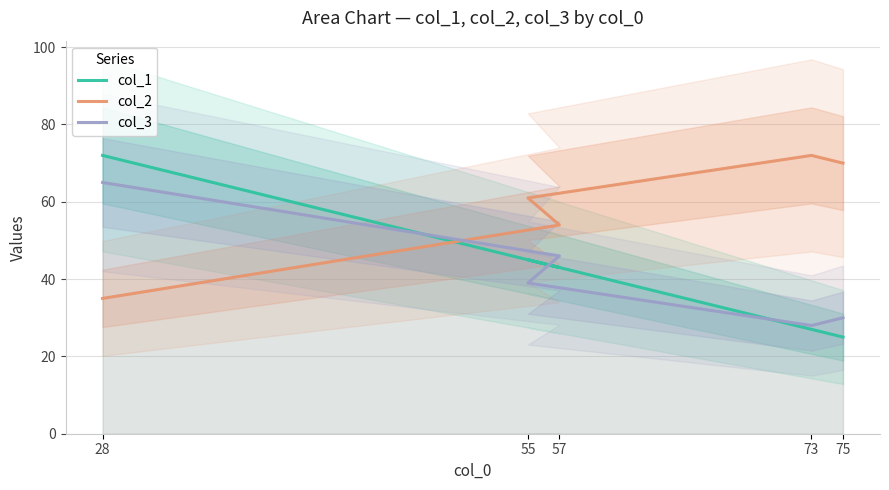

Is it true that col_2 equals 70 at 75?

True